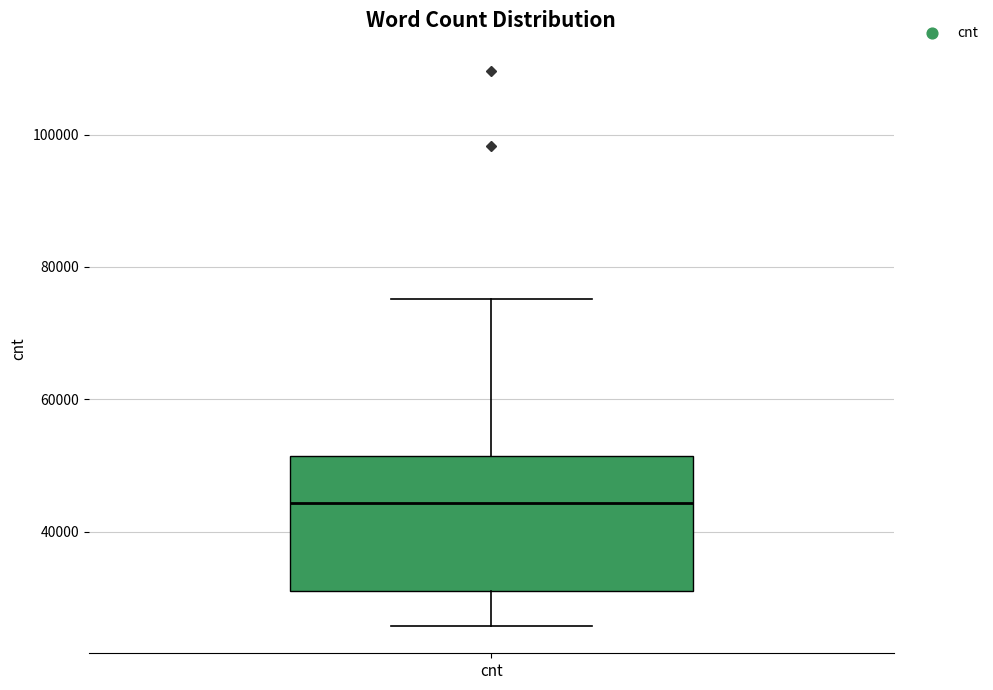

Where does the upper whisker of the box for cnt end on the y-axis? The values are not printed on the chart, so give them approximately, as read against the axis.

76000